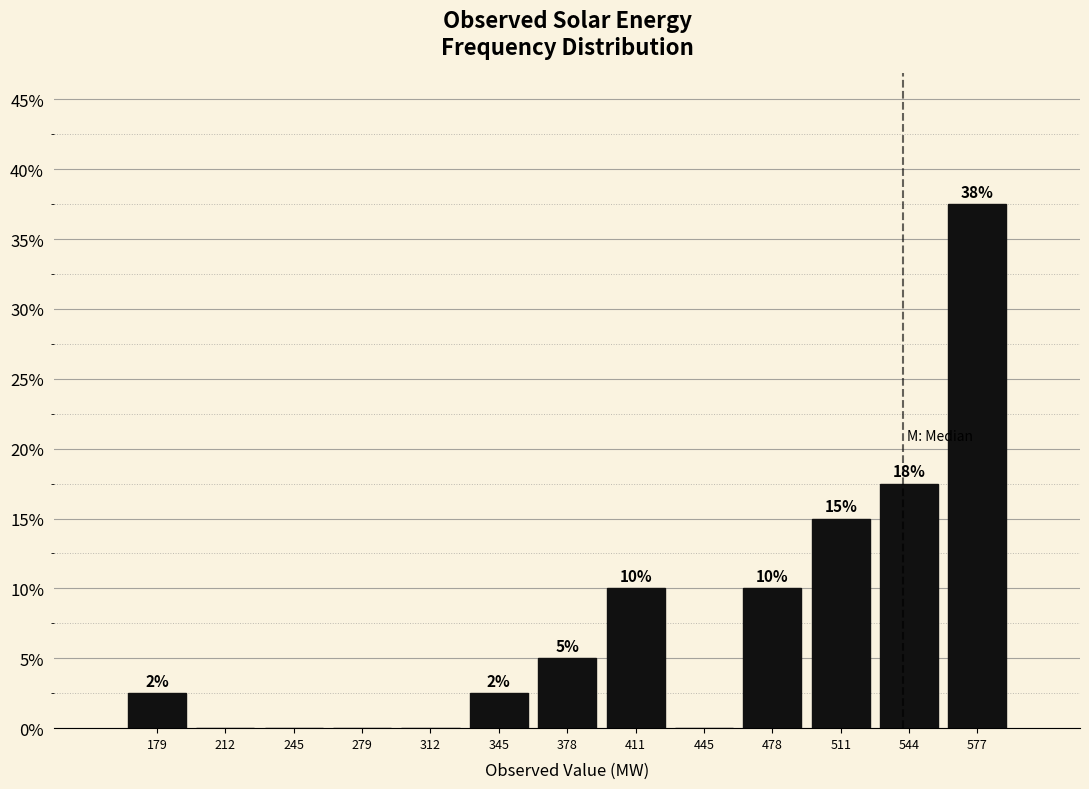

Over which range of the x-axis is the bar tallest?

560 to 595